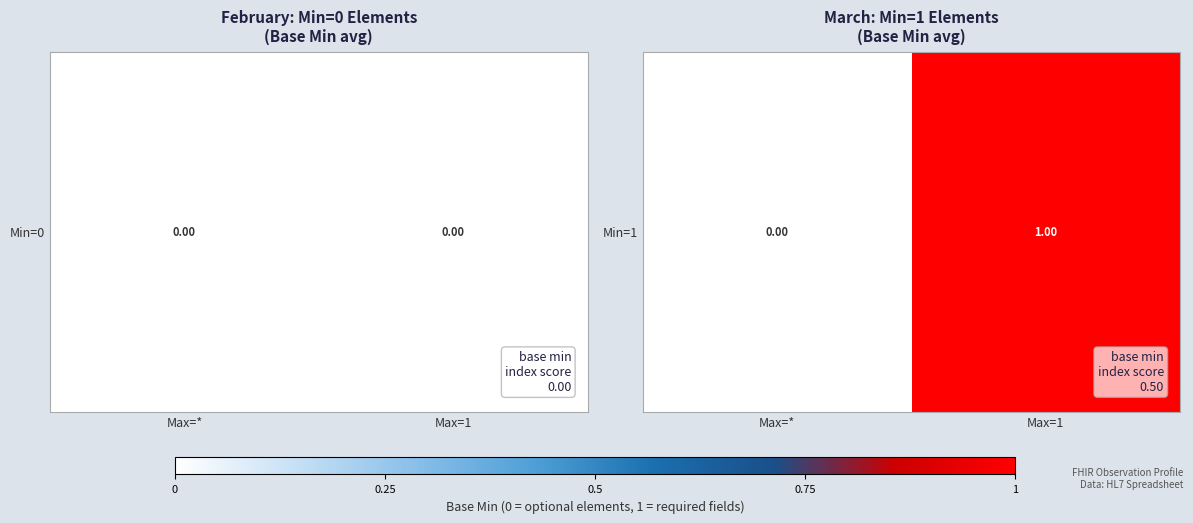

Rank the categories by value from lowest to highest.

Max=*, Max=1